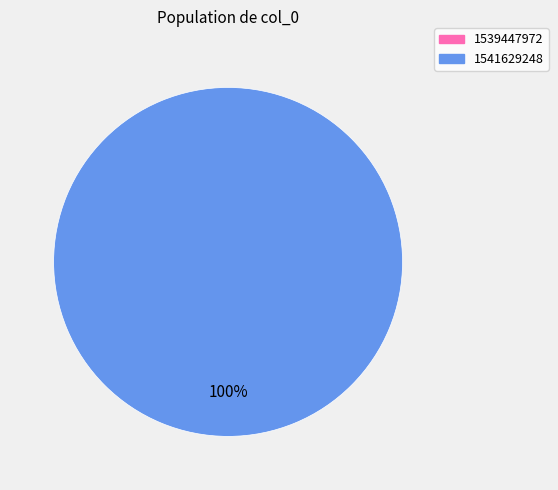

To the nearest percent, what is the difference between the 1541629248 and 1539447972 slice percentages?

100%